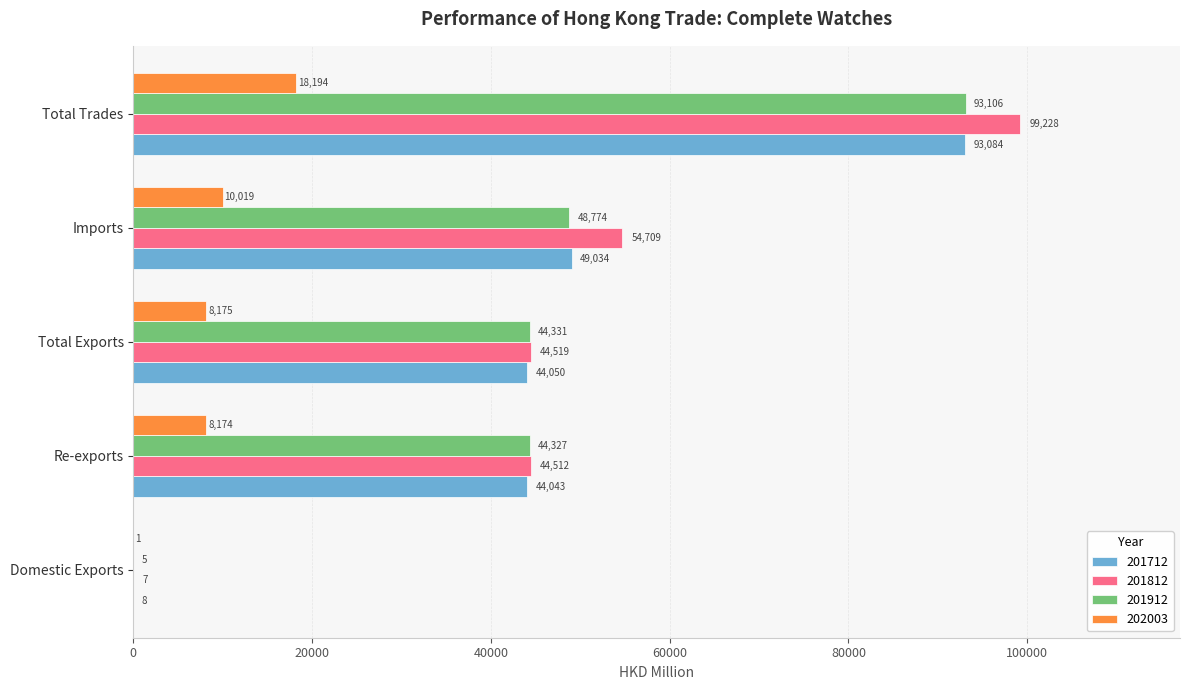

What is the greatest value displayed?

99228.4